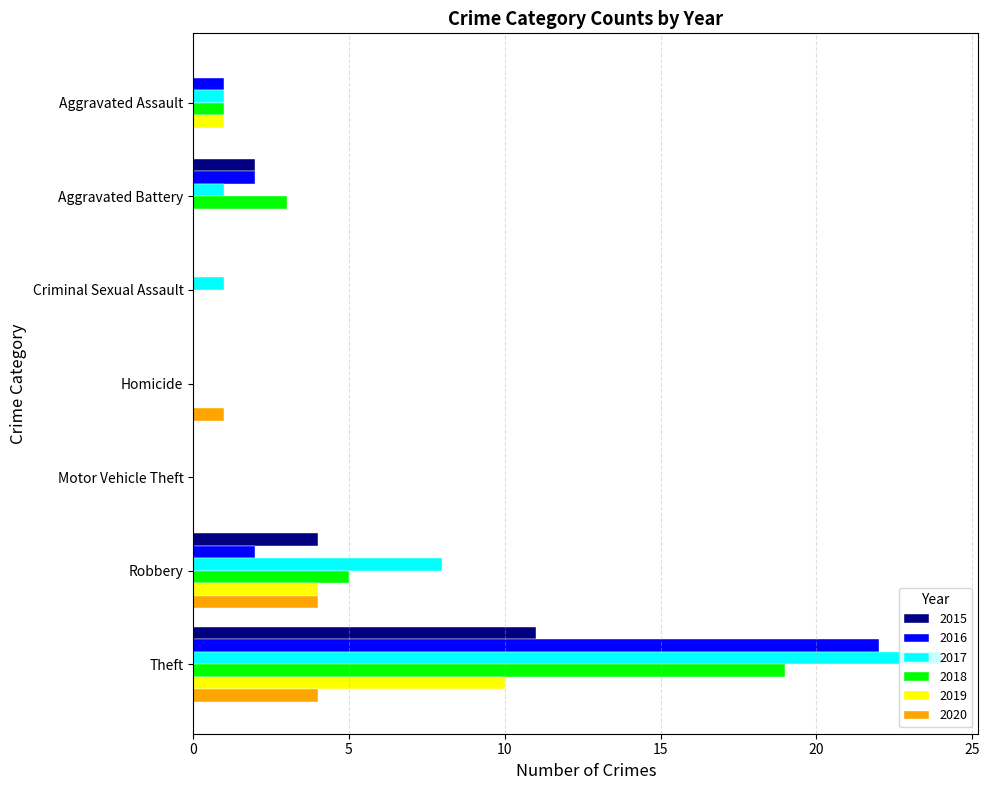

How many 2015 values are between 0 and 4?

6